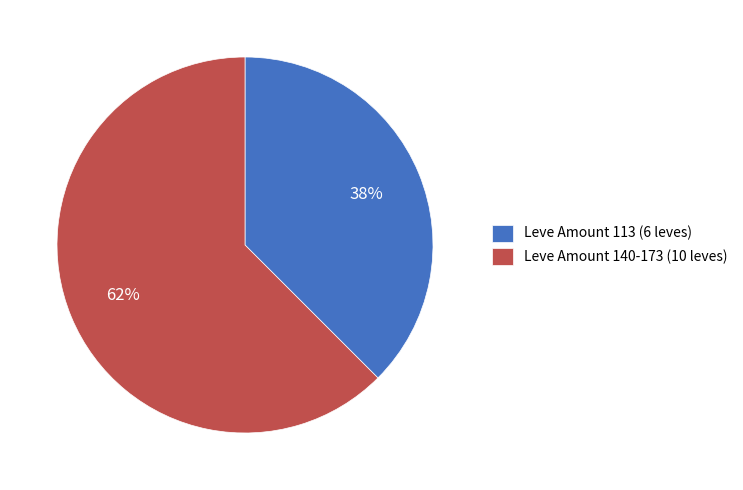

How many segments does this pie chart have?

2